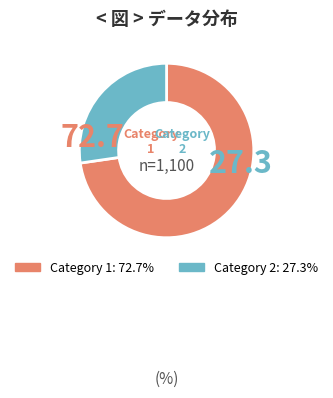

Is there any slice that represents more than half of the pie?

Yes